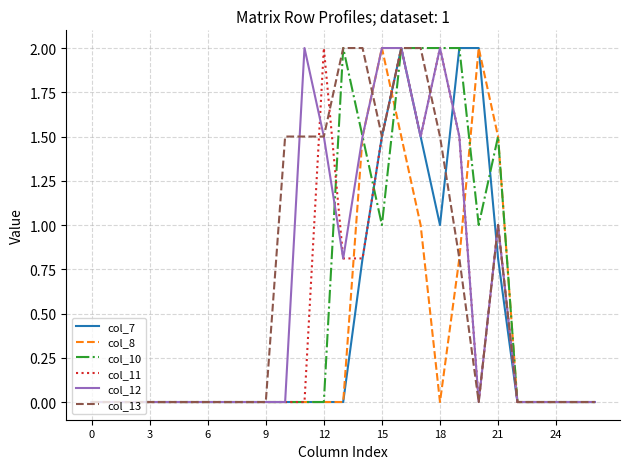

What is the maximum value for col_11?

2.0